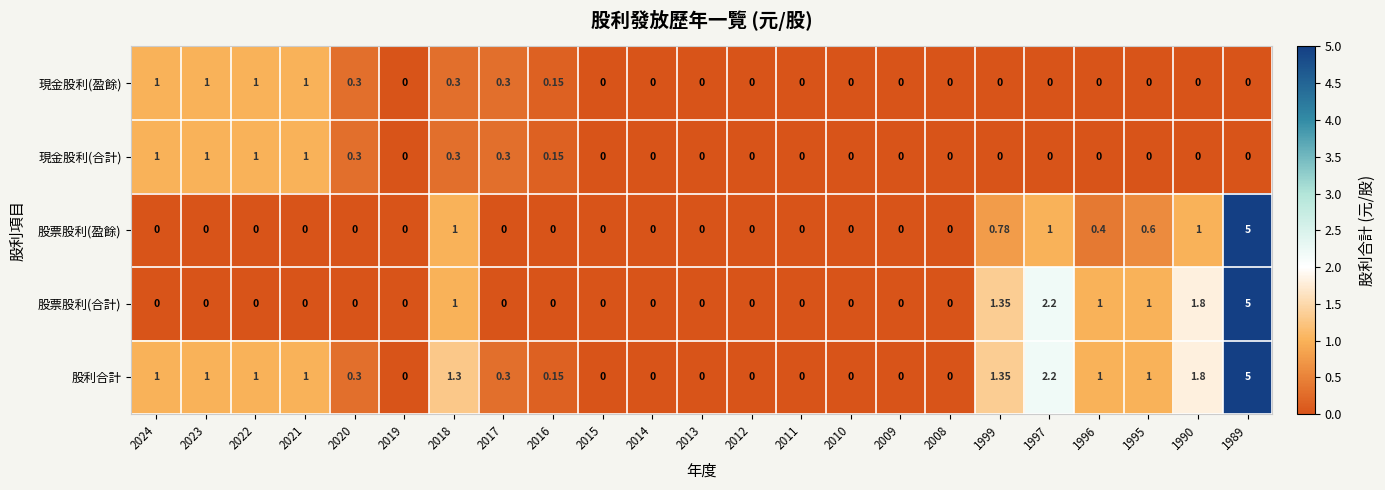

Is the value of 股票股利(盈餘) at 2021 greater than the value of 現金股利(盈餘) at 2016?

No